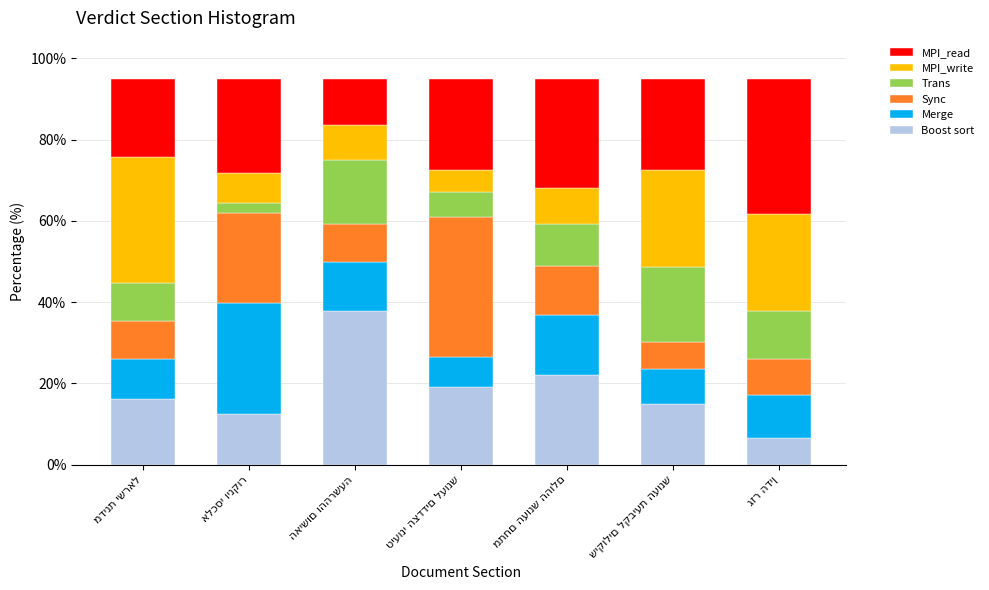

What is the minimum value for Boost sort?

6.5